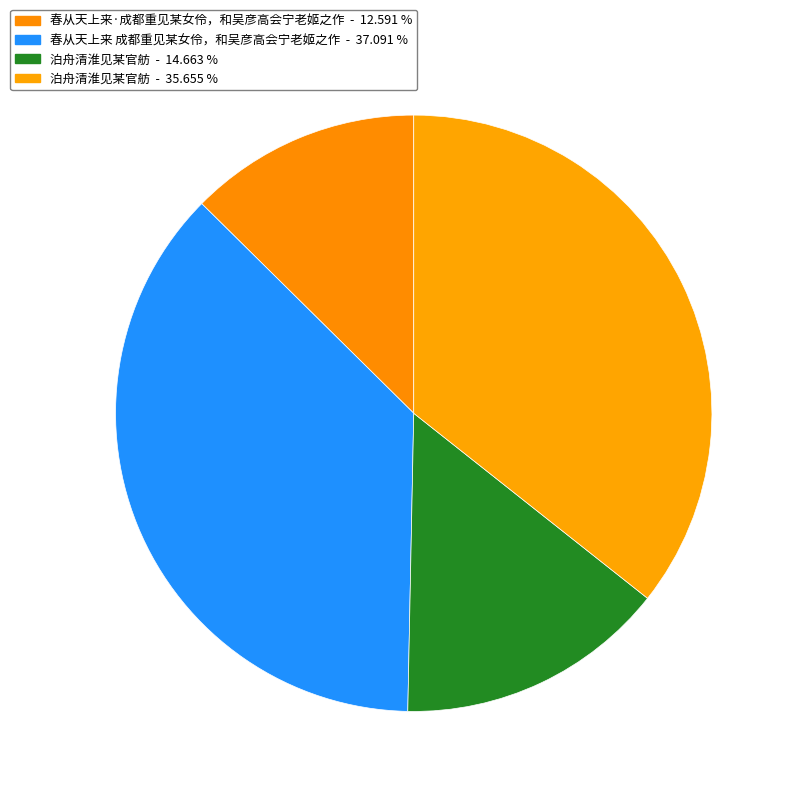

How many slices are in this pie chart?

4